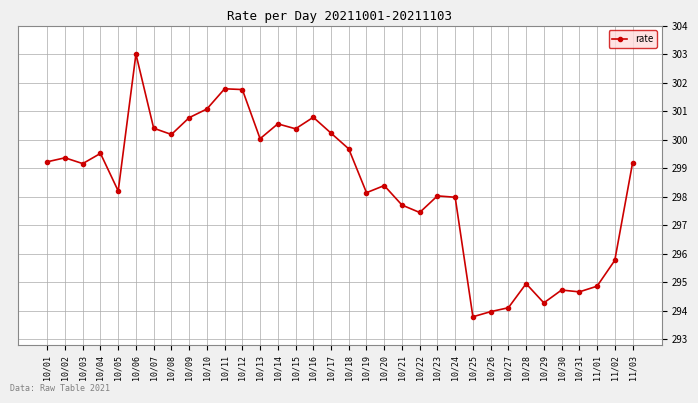

Does the chart display data point markers on the line(s)?

Yes